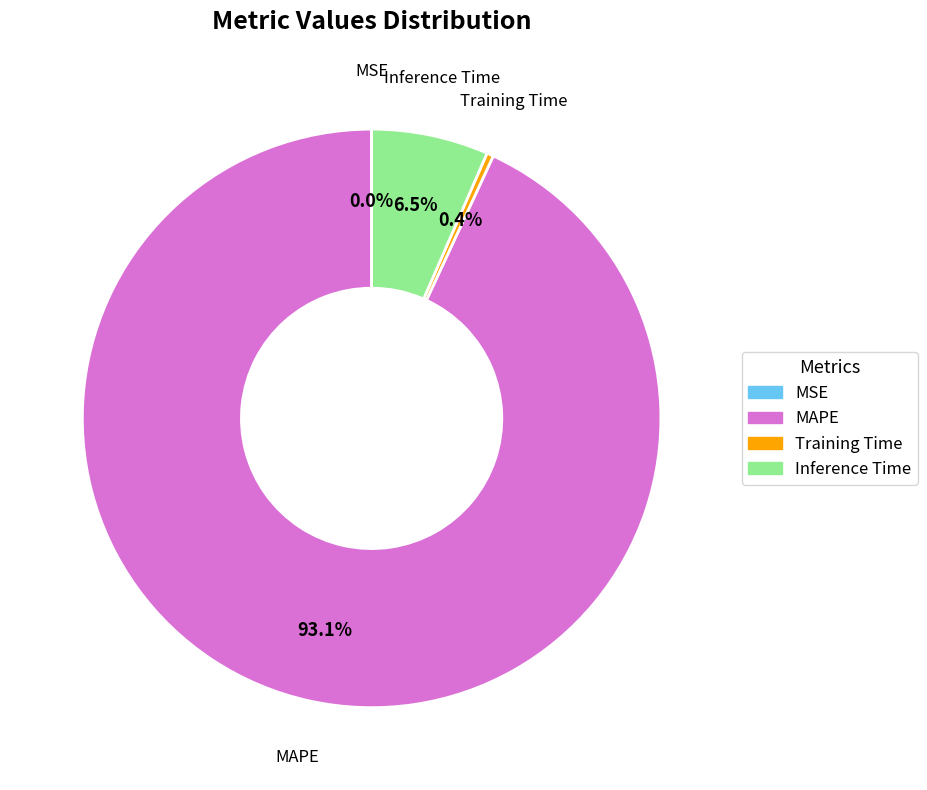

Which slice is the largest?

MAPE